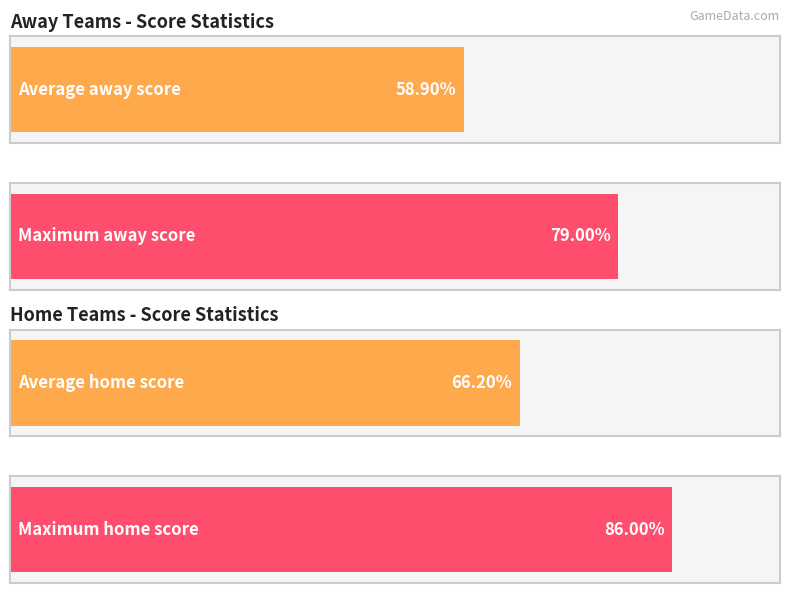

True or false: home_score has a value of 113 at Rhode Island.

False